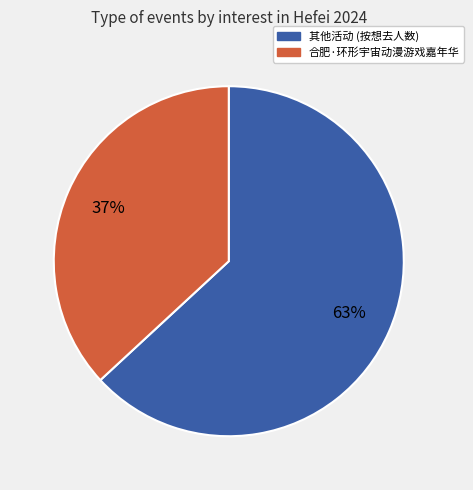

Is there a majority slice in this chart?

Yes